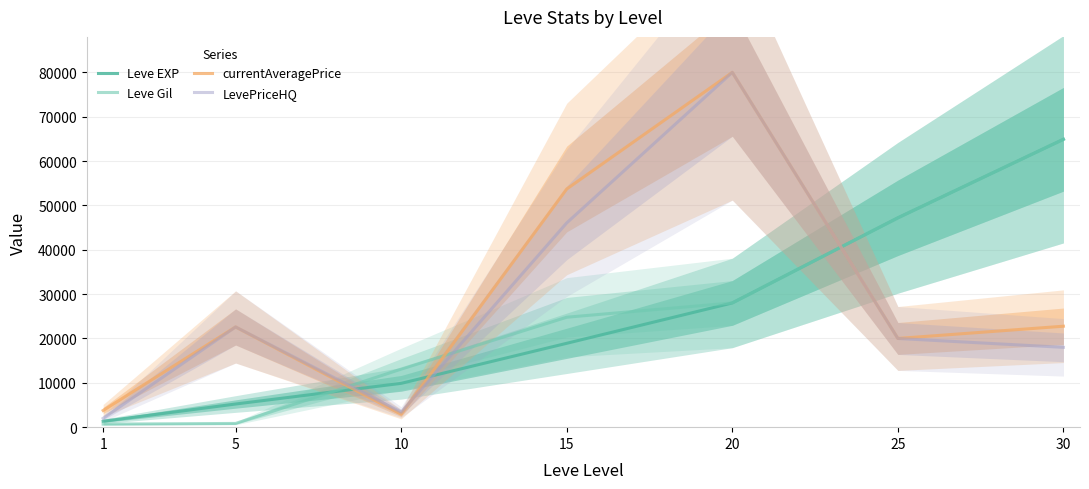

Which series has the largest range (max minus min)?

LevePriceHQ